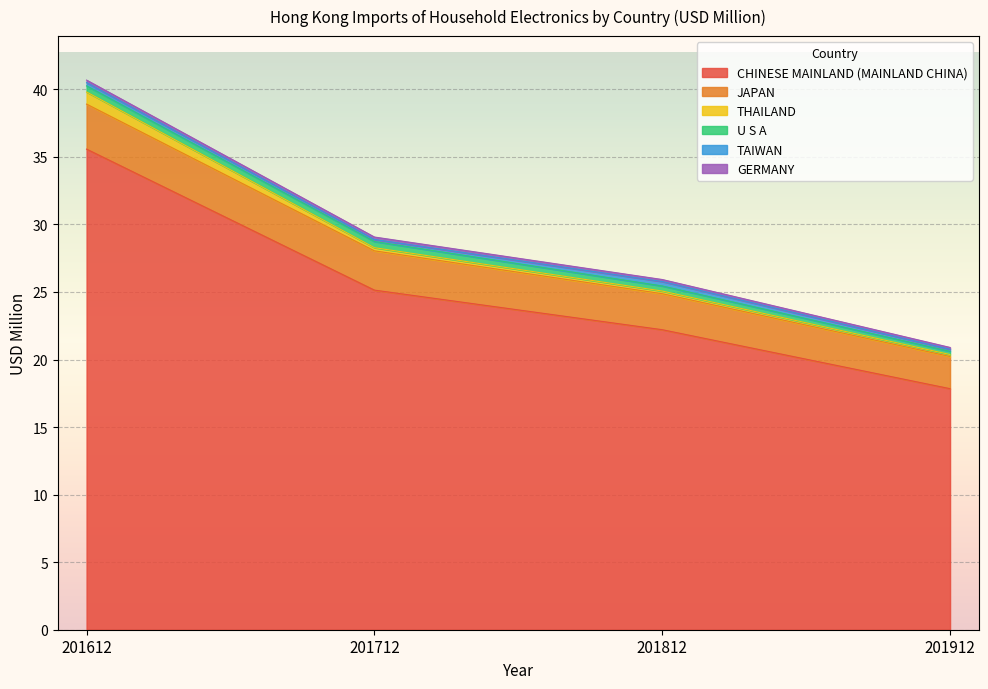

Where is U S A nearest to the value 0?

201912